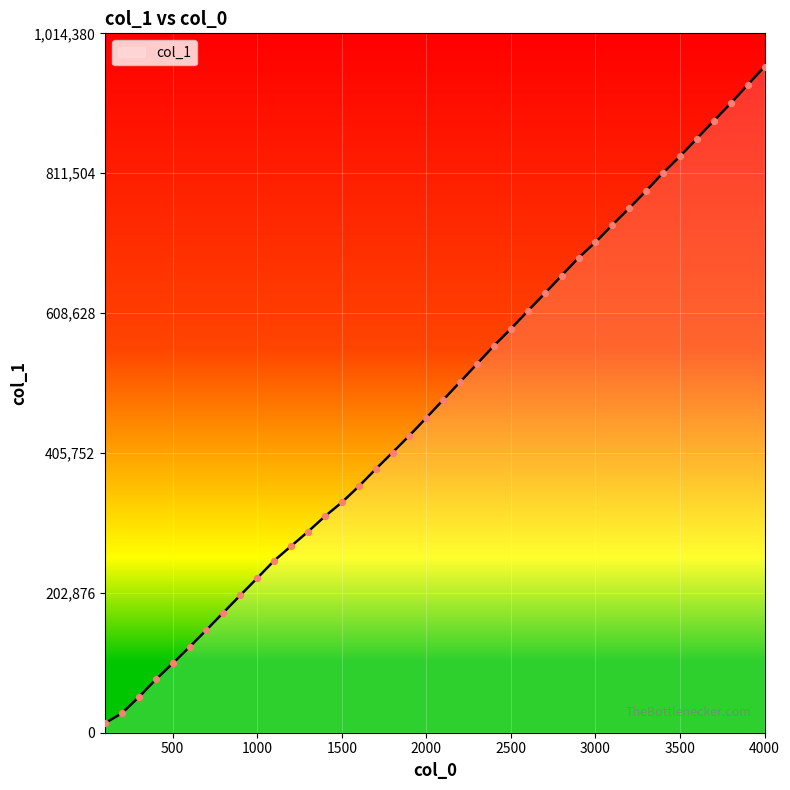

What is the difference between the maximum and minimum values?

952184